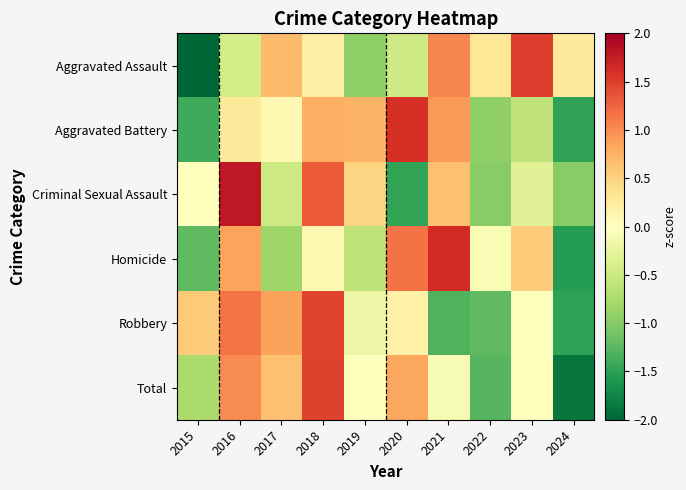

Reading left to right, what are all the values shown in this chart?

Aggravated Assault: 2015=-2.2	2016=-0.4	2017=0.7	2018=0.2	2019=-0.9	2020=-0.5	2021=1.0	2022=0.3	2023=1.5	2024=0.3
Aggravated Battery: 2015=-1.4	2016=0.3	2017=0.1	2018=0.8	2019=0.7	2020=1.6	2021=0.9	2022=-0.9	2023=-0.6	2024=-1.5
Criminal Sexual Assault: 2015=0.0	2016=1.8	2017=-0.5	2018=1.3	2019=0.5	2020=-1.5	2021=0.7	2022=-1.0	2023=-0.3	2024=-1.0
Homicide: 2015=-1.2	2016=0.9	2017=-0.8	2018=0.1	2019=-0.6	2020=1.2	2021=1.6	2022=-0.1	2023=0.5	2024=-1.5
Robbery: 2015=0.6	2016=1.1	2017=0.9	2018=1.5	2019=-0.2	2020=0.2	2021=-1.3	2022=-1.2	2023=-0.0	2024=-1.5
Total: 2015=-0.8	2016=1.0	2017=0.7	2018=1.5	2019=0.0	2020=0.8	2021=-0.1	2022=-1.3	2023=0.0	2024=-1.9